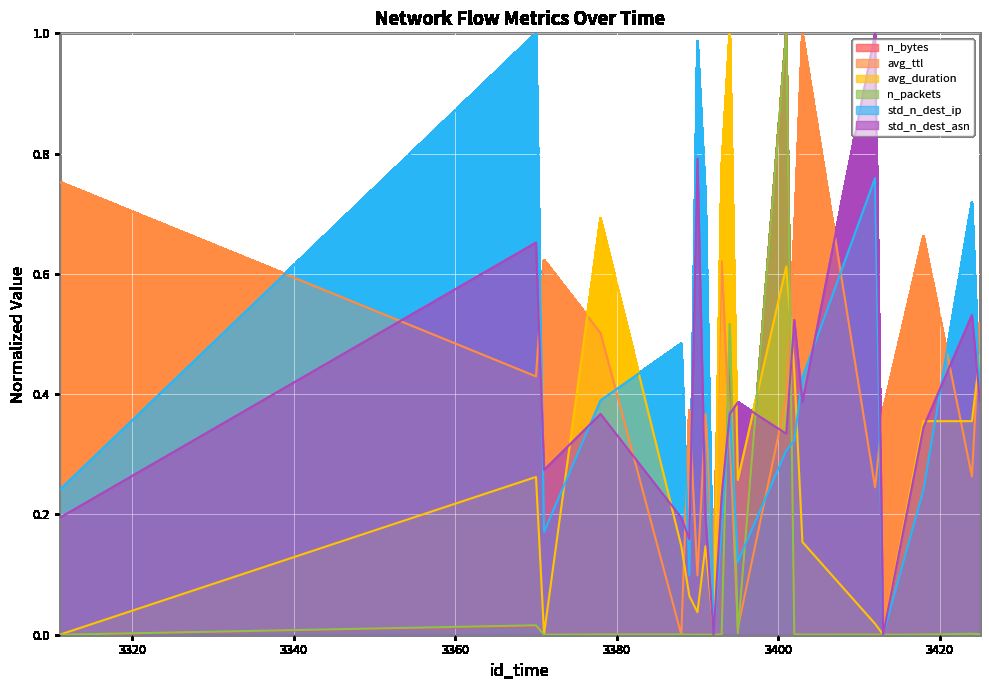

Does the chart display data point markers on the line(s)?

No